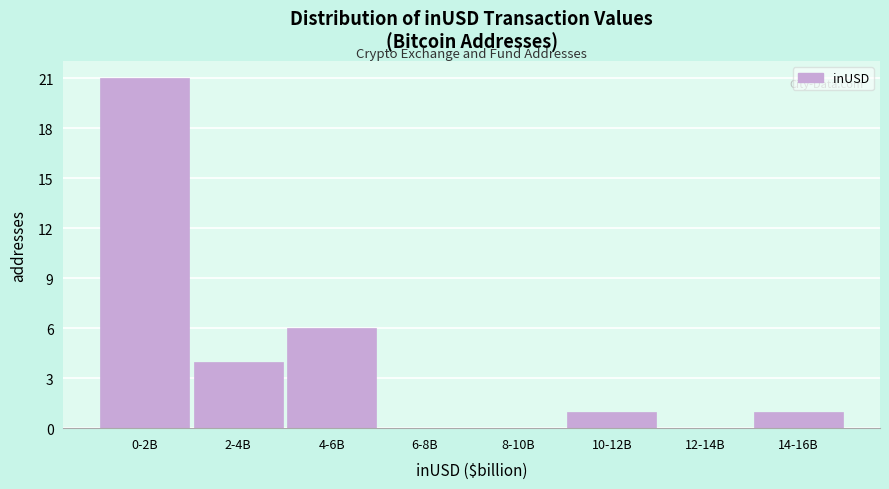

Reading left to right, transcribe all the data shown in this chart.

0-2B=21	2-4B=4	4-6B=6	6-8B=0	8-10B=0	10-12B=1	12-14B=0	14-16B=1